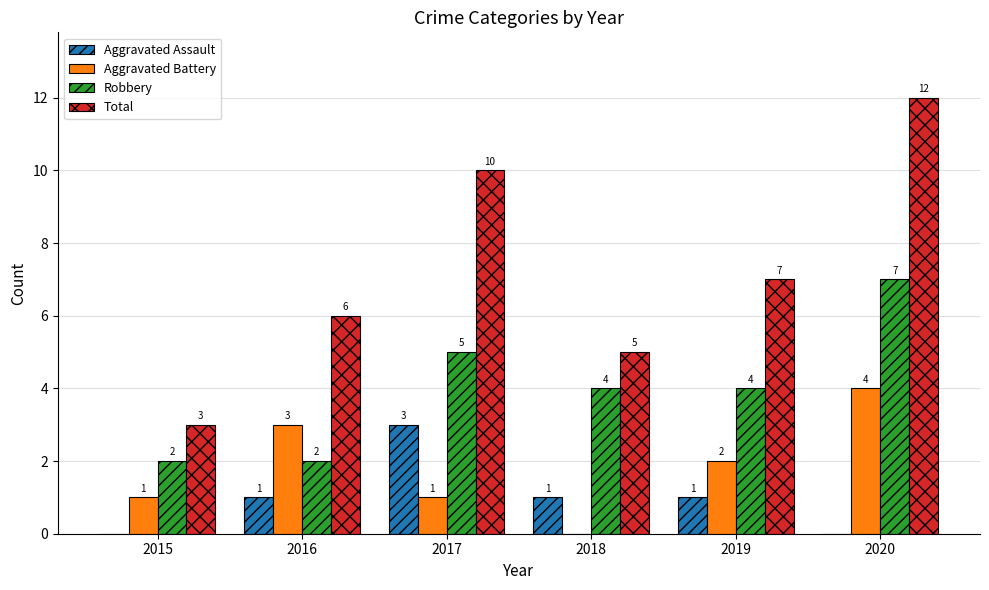

Is it true that Total equals 4 at 2016?

False